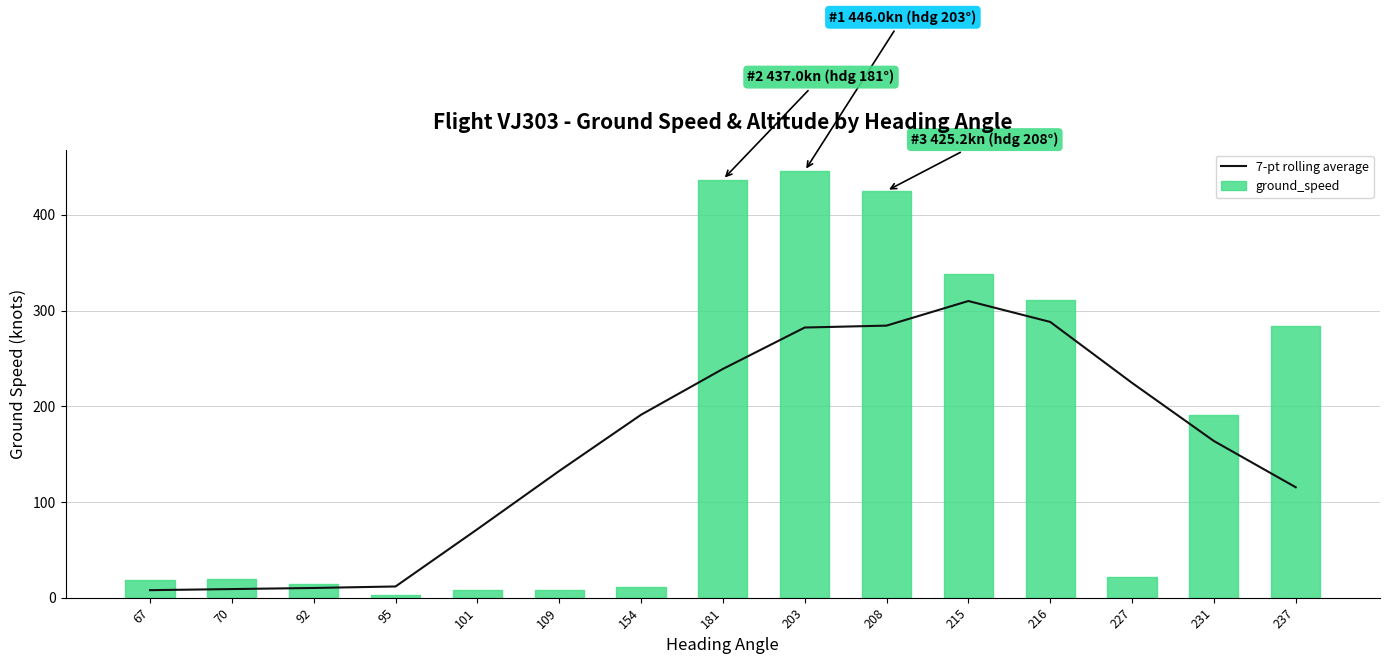

What is the minimum value shown in the chart?

3.0